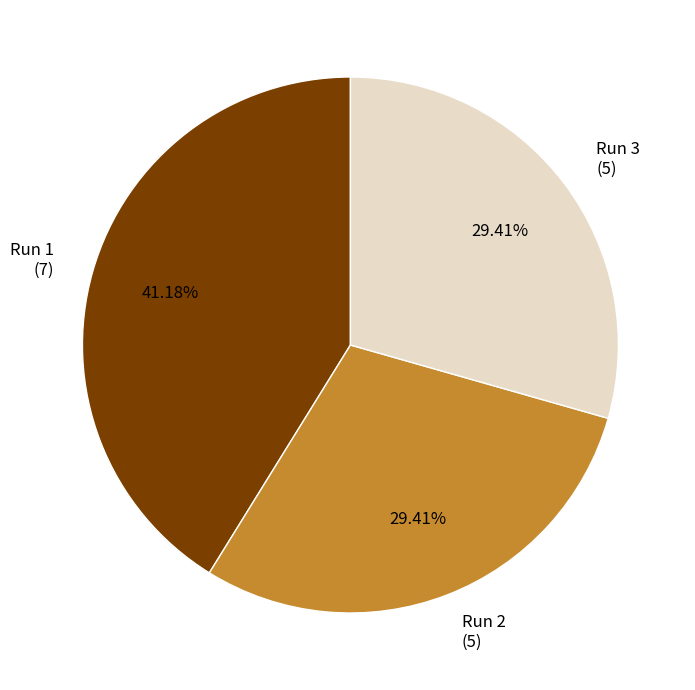

What is the ratio of the value at Run 1 (7) to the value at Run 3 (5)?

1.4